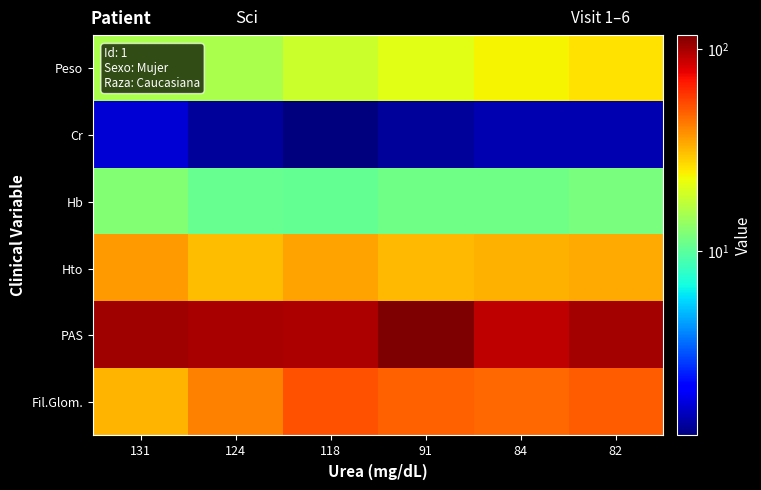

Reading left to right, list all the values displayed in this chart.

Peso: 131=15.5	124=15.4	118=18.7	91=21.0	84=23.6	82=26.0
Cr: 131=1.7	124=1.4	118=1.2	91=1.4	84=1.5	82=1.5
Hb: 131=12.6	124=10.7	118=10.5	91=11.2	84=11.2	82=11.8
Hto: 131=36.3	124=31.2	118=35.1	91=31.9	84=32.7	82=34.1
PAS: 131=102.0	124=99.0	118=97.0	91=117.0	84=90.0	82=100.0
Fil.Glom.: 131=32.2	124=41.5	118=51.9	91=48.6	84=46.9	82=49.3